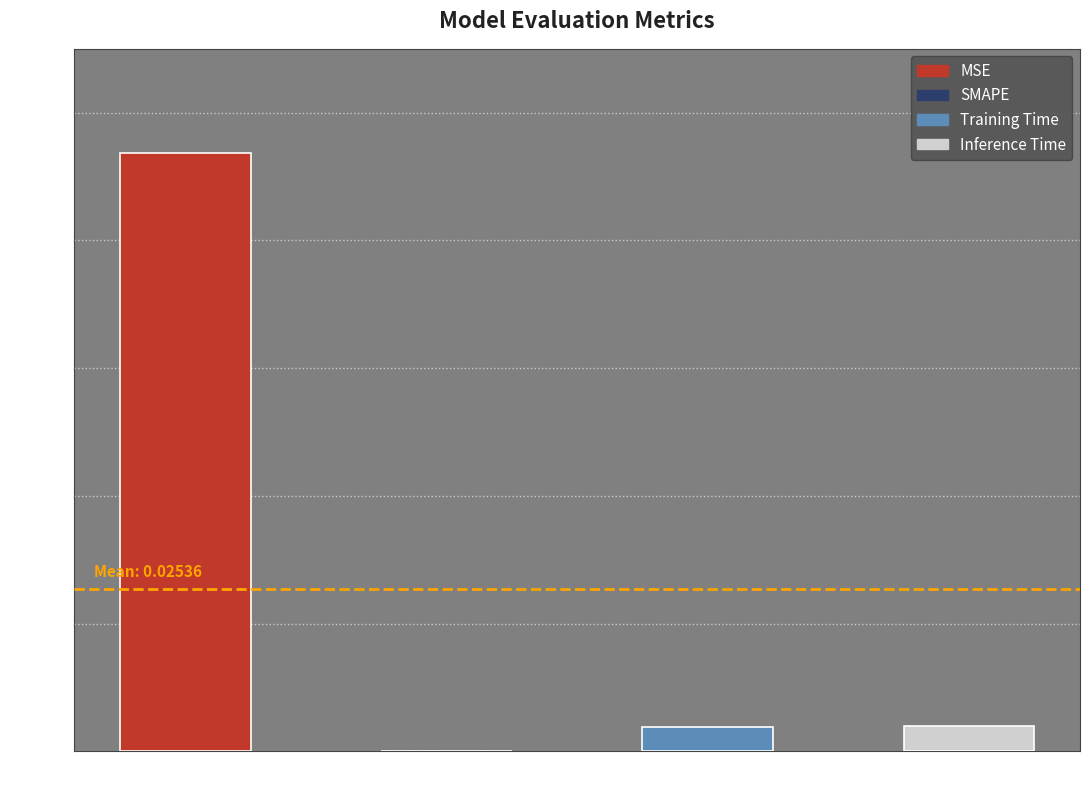

Is it true that the value at SMAPE is -0.1?

False